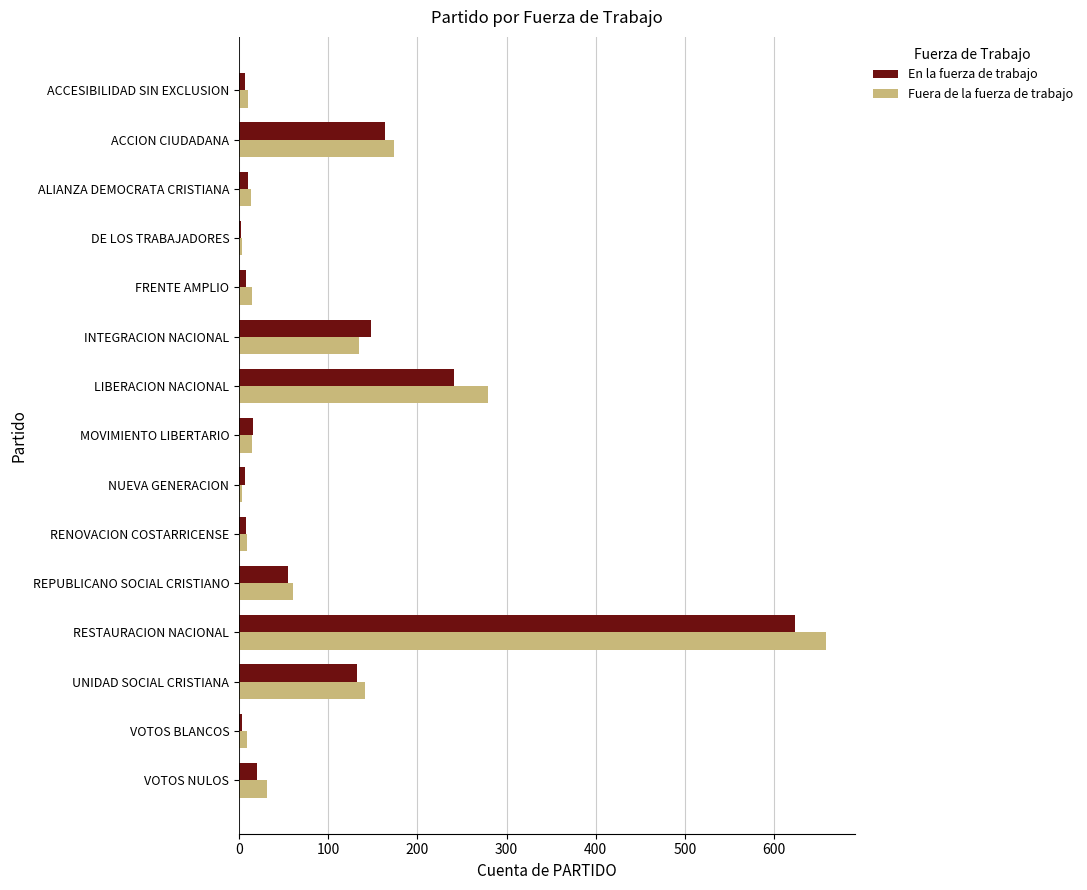

Is the value of En la fuerza de trabajo at RENOVACION COSTARRICENSE greater than the value of Fuera de la fuerza de trabajo at INTEGRACION NACIONAL?

No